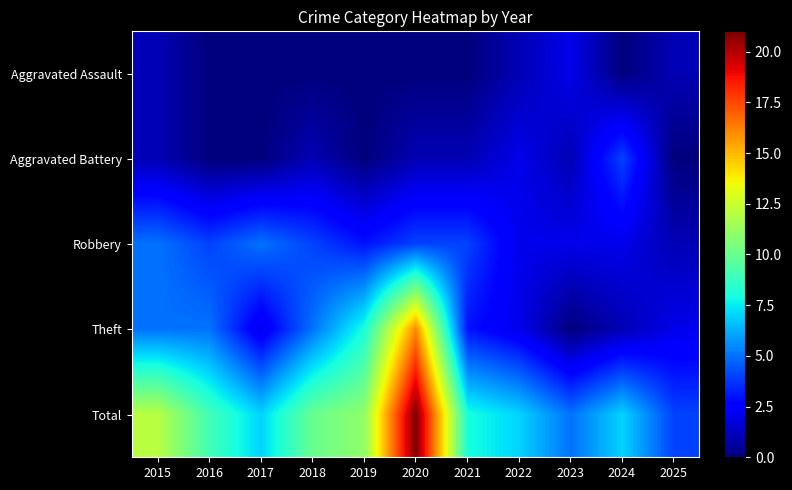

Rank the series by their maximum value, from highest to lowest.

Total, Theft, Robbery, Aggravated Battery, Aggravated Assault